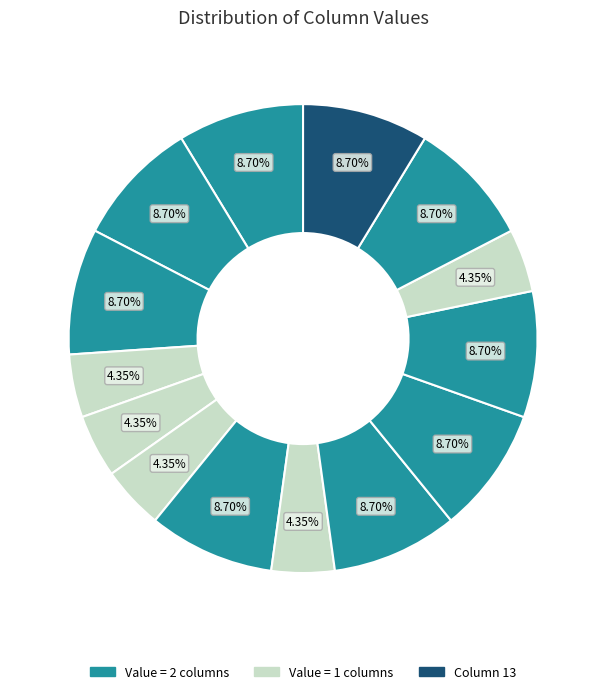

How many slices are in this pie chart?

14